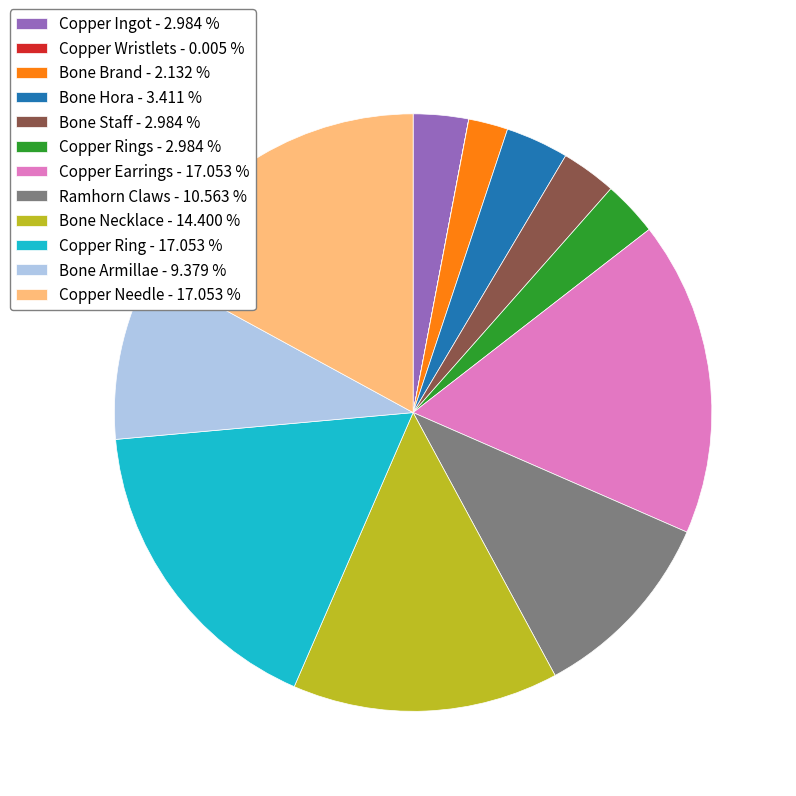

Which has a higher value, Copper Earrings - 17.053 % or Copper Rings - 2.984 %?

Copper Earrings - 17.053 %